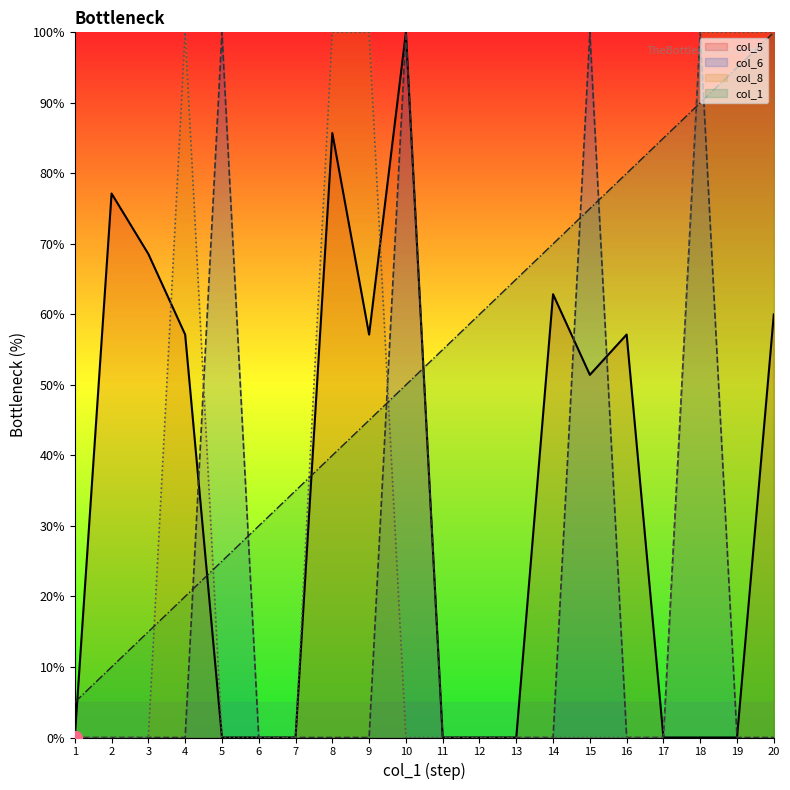

Between 7 and 3, which is larger?

7